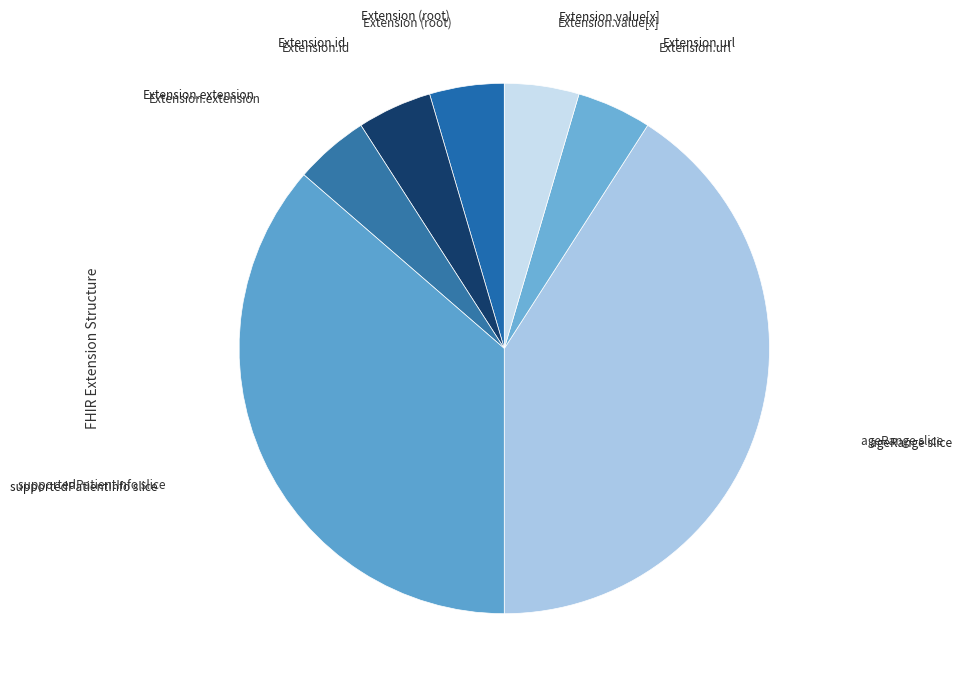

Is there a majority slice in this chart?

No